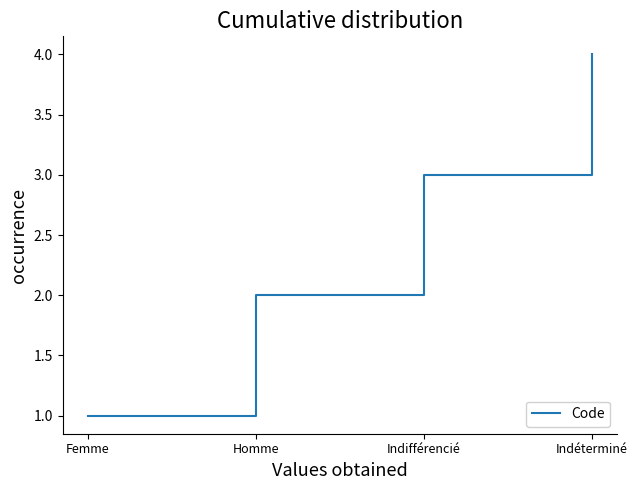

True or false: the data has more than 2 interior local peaks.

False